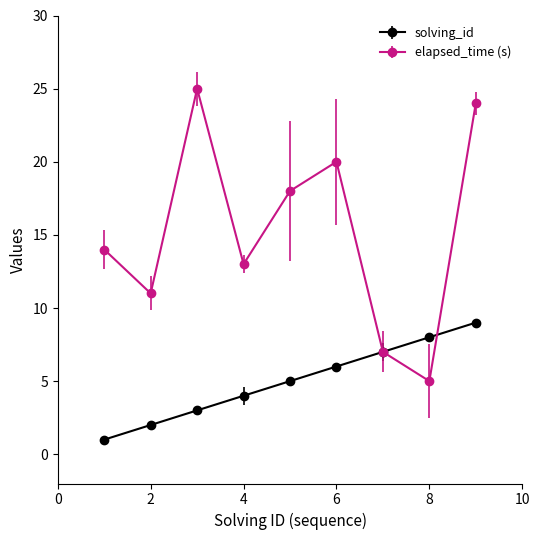

Rank the series by their average value, from lowest to highest.

solving_id, elapsed_time (s)